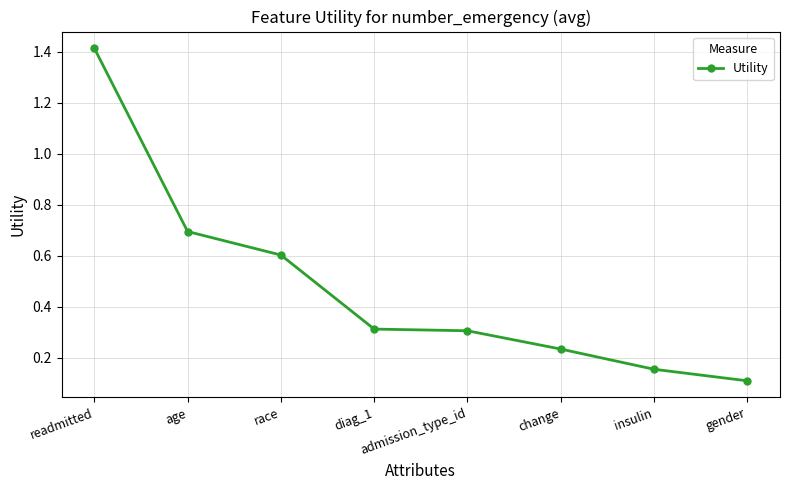

What is the difference between the second highest and second lowest values?

0.5